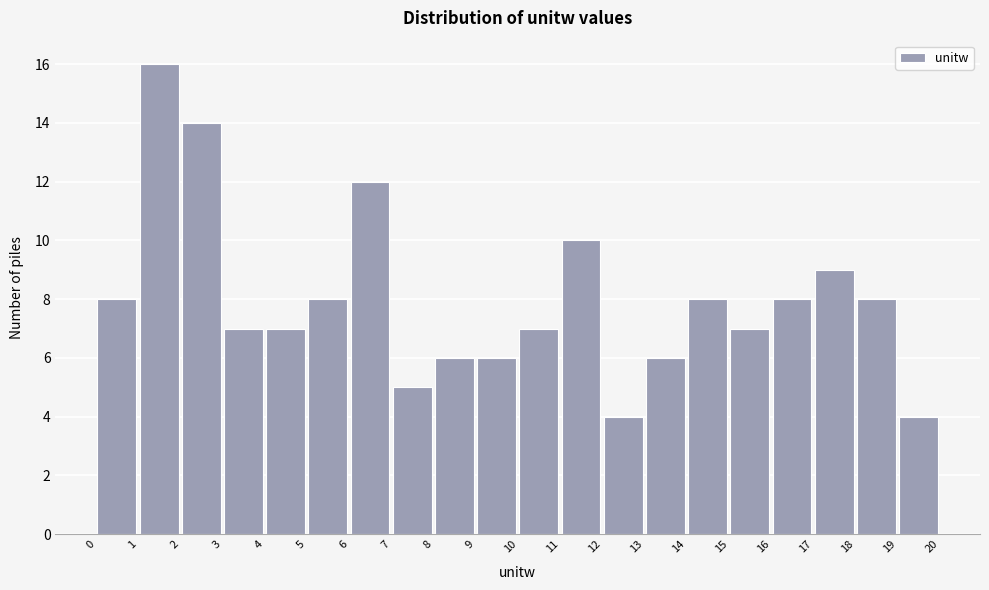

Reading left to right, transcribe this chart: for each bar, give the range it covers on the x-axis and its height. The values are not printed on the chart, so give them approximately, as read against the axis.

0 to 1: 8
1 to 2: 16
2 to 3: 14
3 to 4: 7
4 to 5: 7
5 to 6: 8
6 to 7: 12
7 to 8: 5
8 to 9: 6
9 to 10: 6
10 to 11: 7
11 to 12: 10
12 to 13: 4
13 to 14: 6
14 to 15: 8
15 to 16: 7
16 to 17: 8
17 to 18: 9
18 to 19: 8
19 to 20: 4